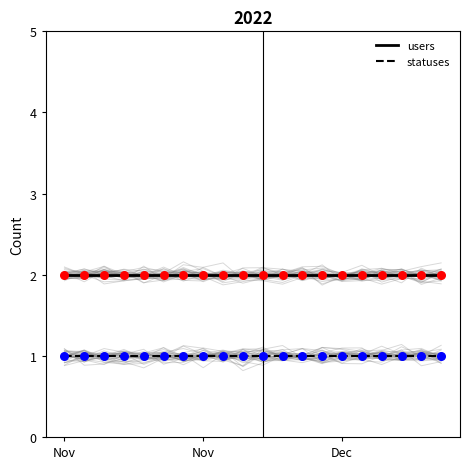

What are all the series names shown in the legend?

users, statuses